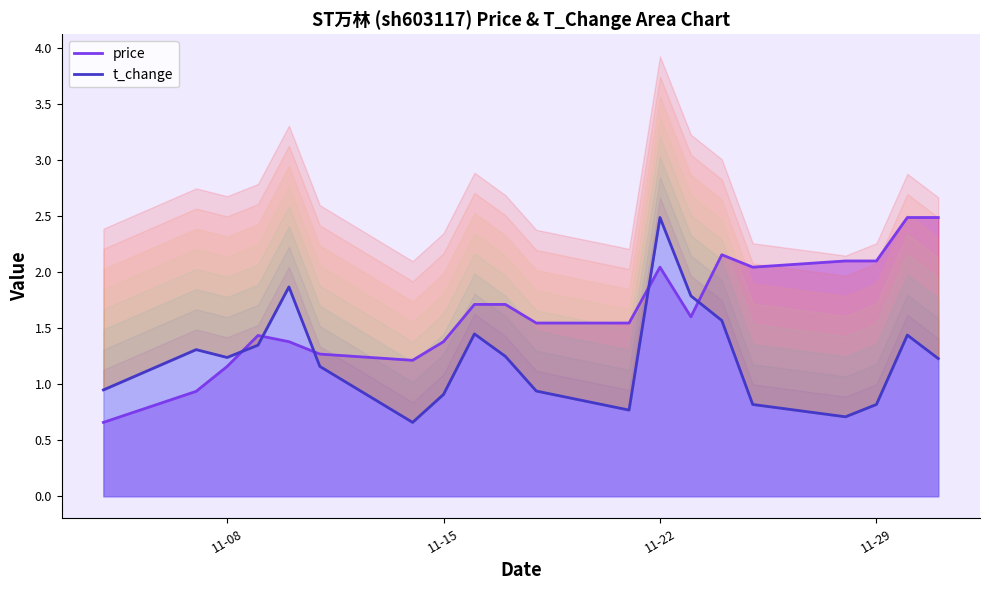

Is the value of price at 2022-11-16 greater than the value of t_change at 2022-11-30?

Yes